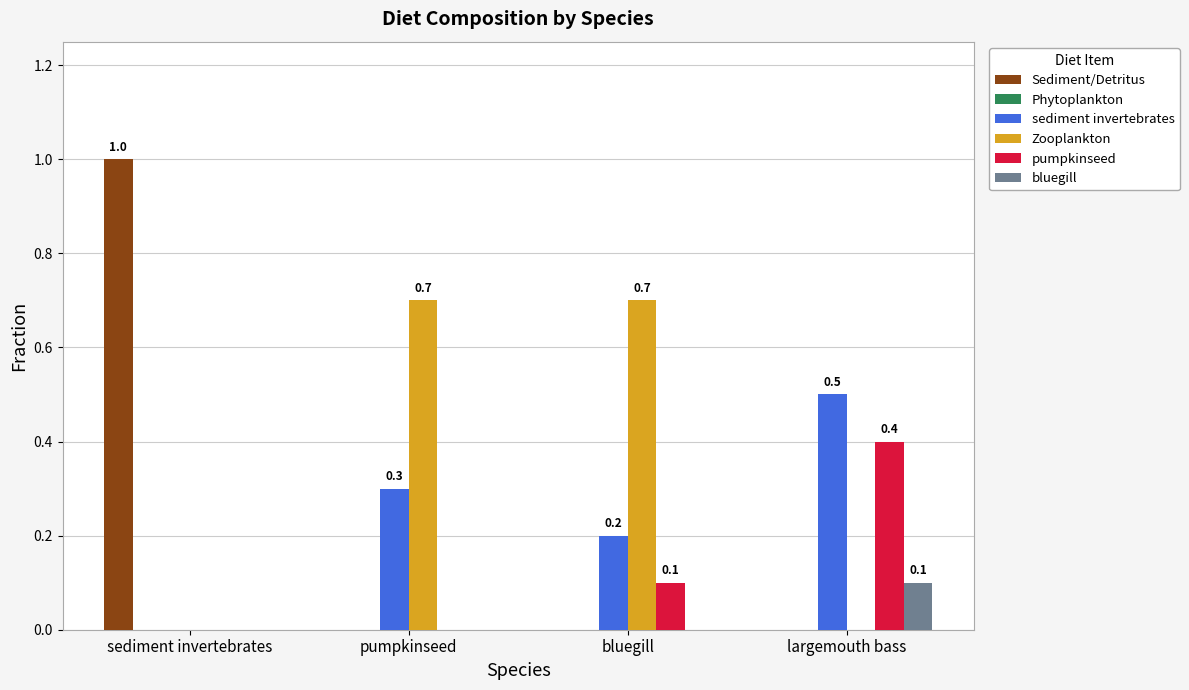

Which series changed the most between sediment invertebrates and largemouth bass?

Sediment/Detritus